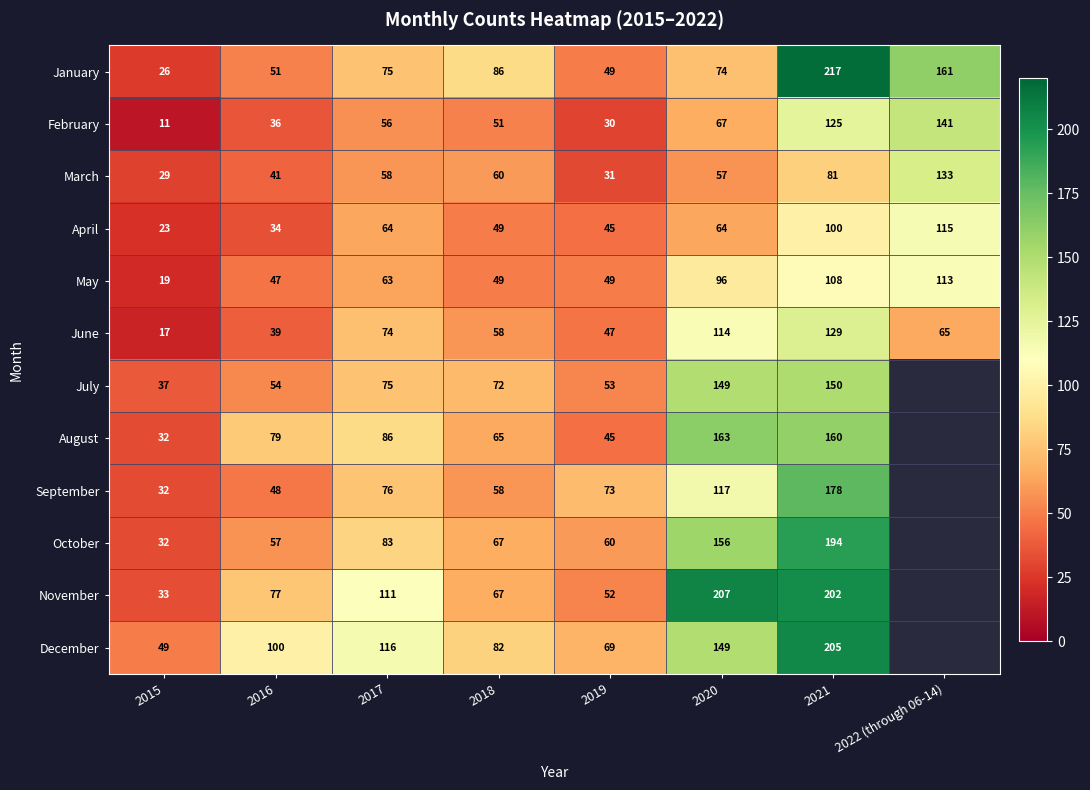

What value does the March series have at 2021?

81